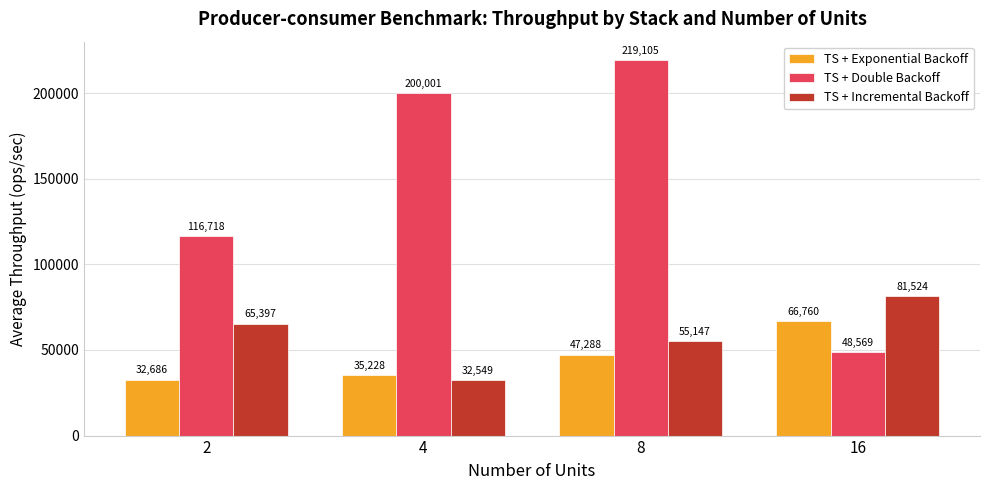

Which series has the largest range (max minus min)?

TS + Double Backoff